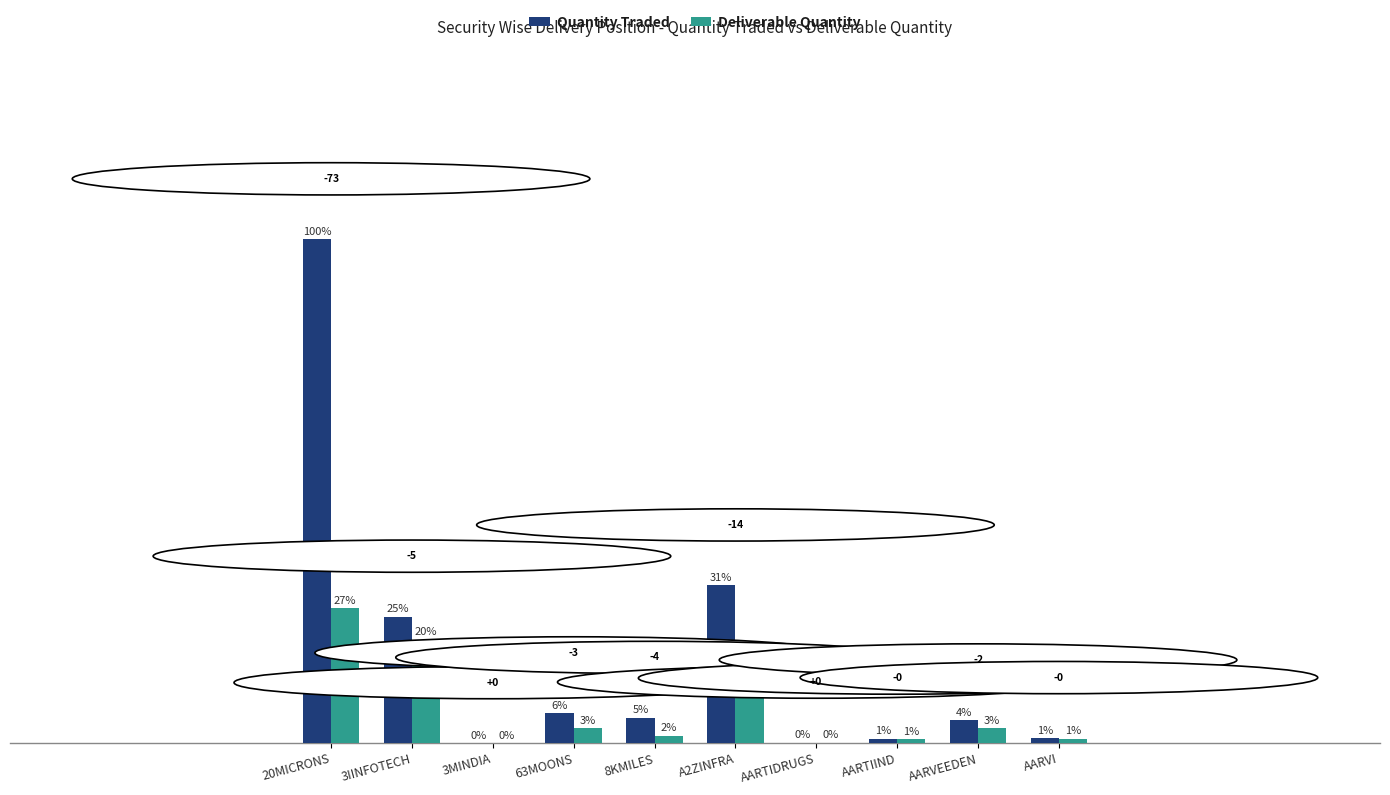

Where does the Deliverable Quantity series first go above 2?

20MICRONS